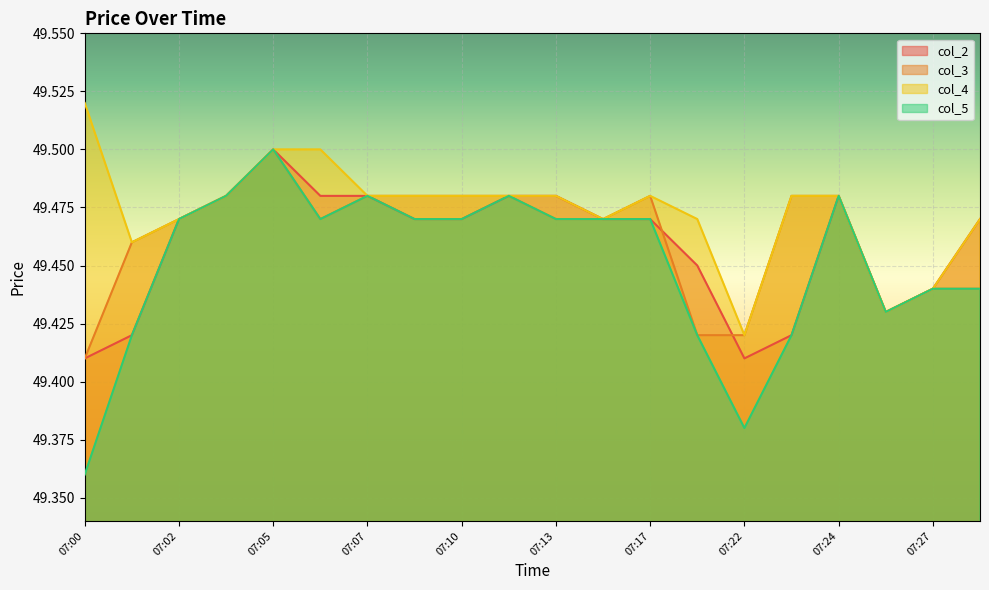

Does the chart display data point markers on the line(s)?

No